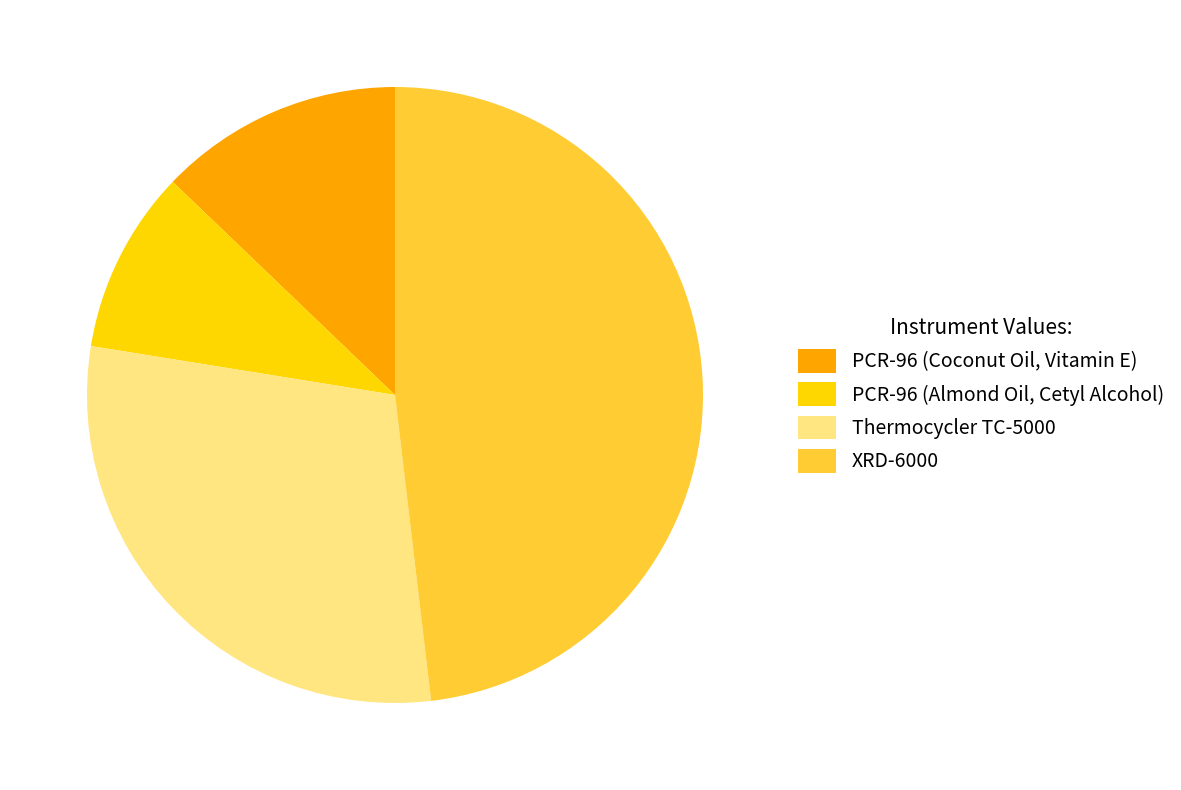

True or false: PCR-96 (Almond Oil, Cetyl Alcohol) accounts for 1% of the total.

False